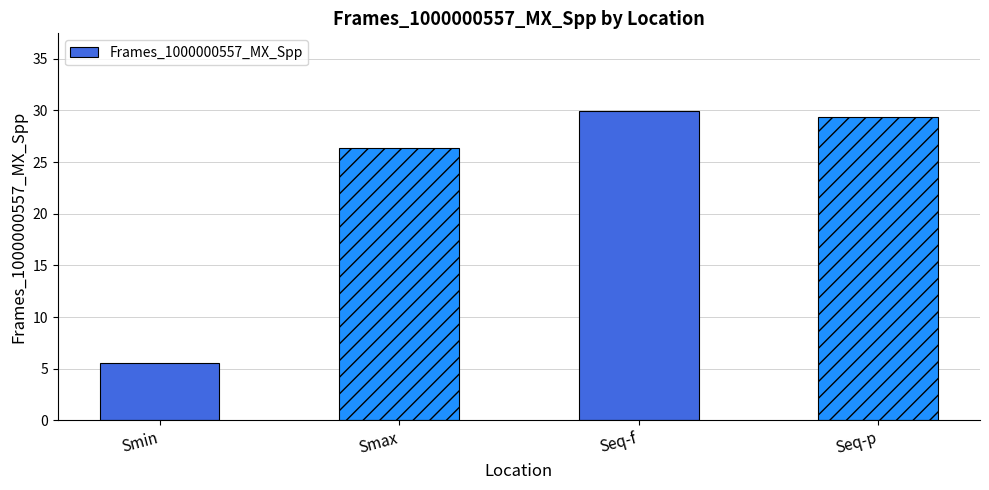

Which has a higher value, Smin or Smax?

Smax